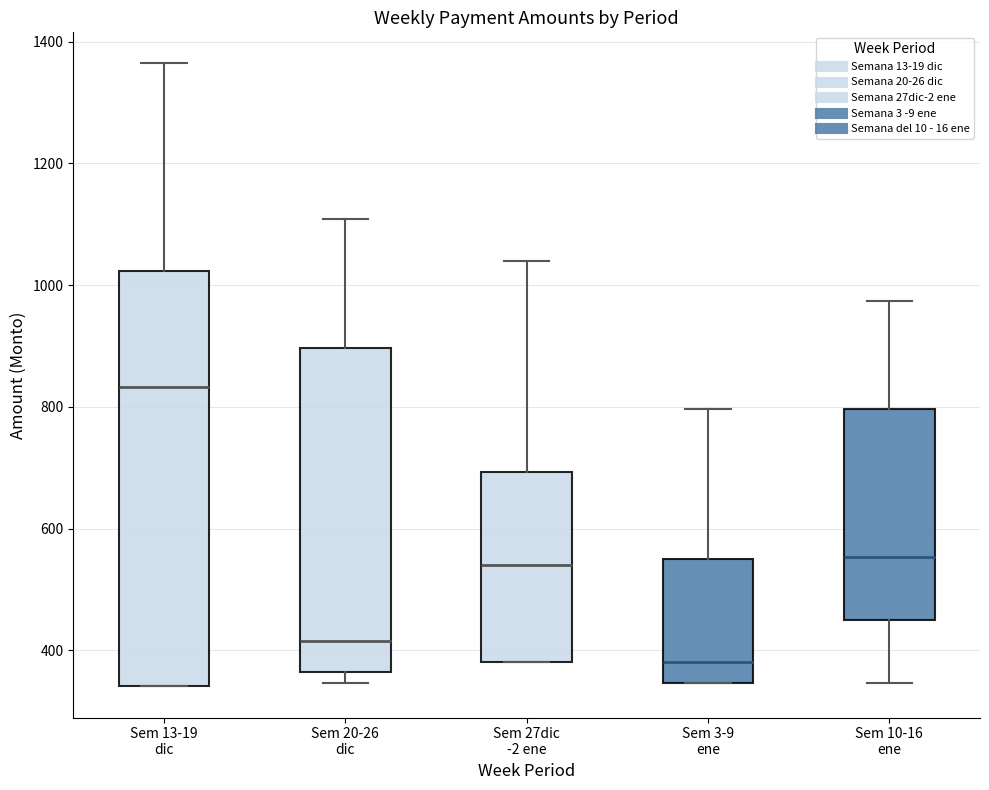

Where does the lower whisker of the box for Sem 10-16 ene end on the y-axis? The values are not printed on the chart, so give them approximately, as read against the axis.

340